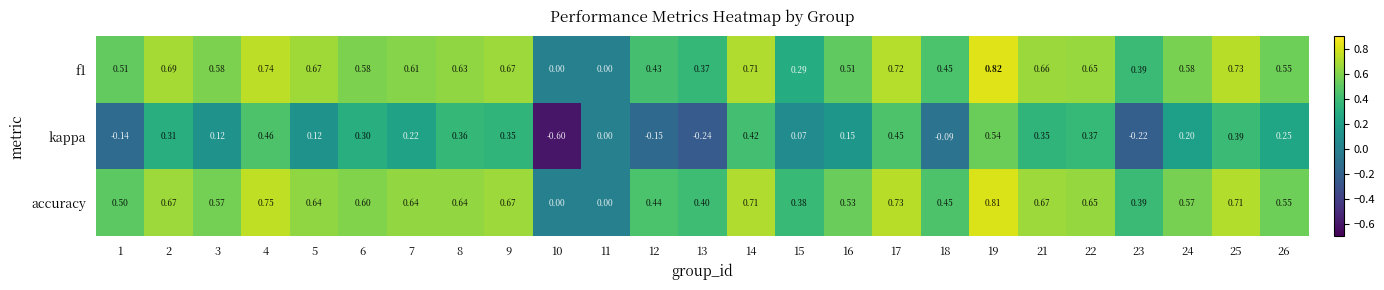

Which series has the largest range (max minus min)?

kappa